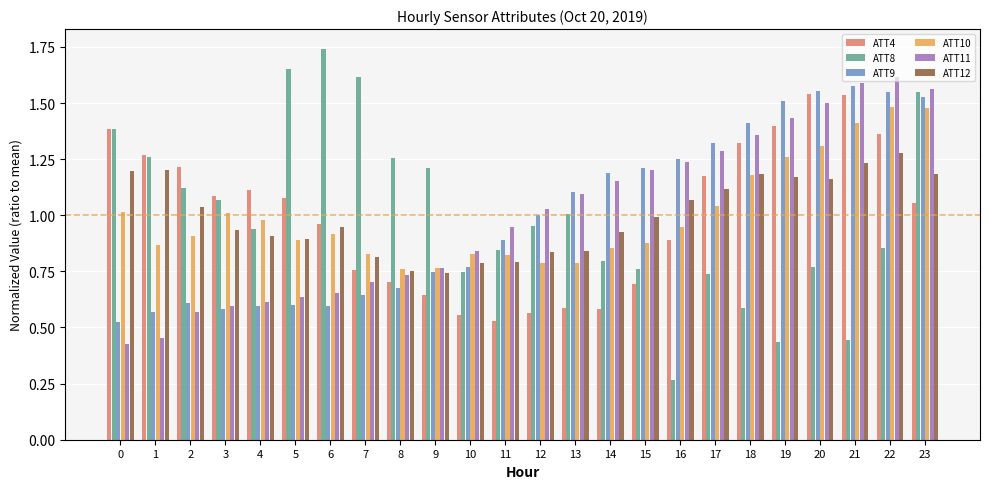

How many groups of bars are there?

24